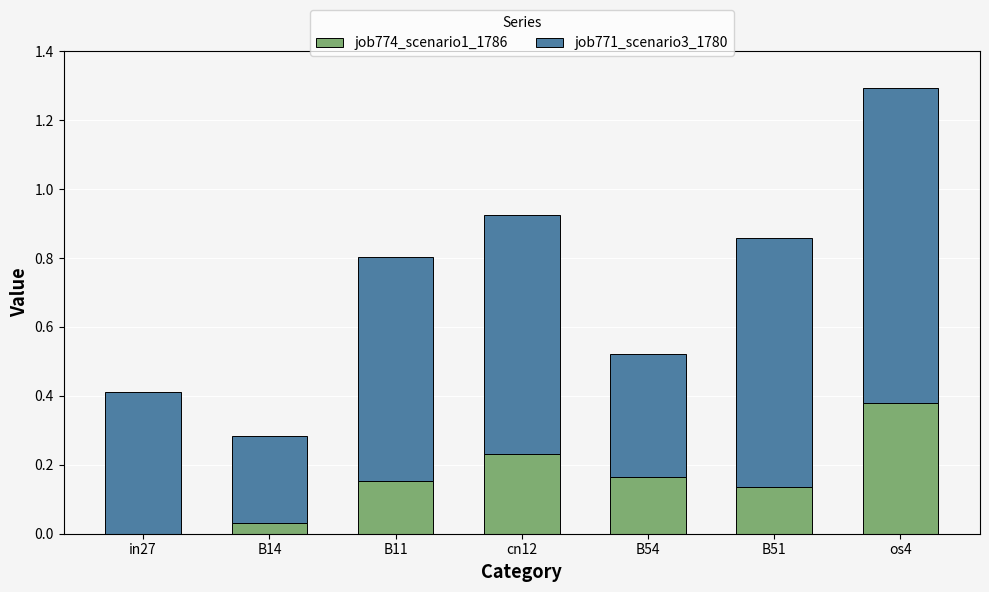

What is the sum of the job774_scenario1_1786 values at B51 and os4?

0.5